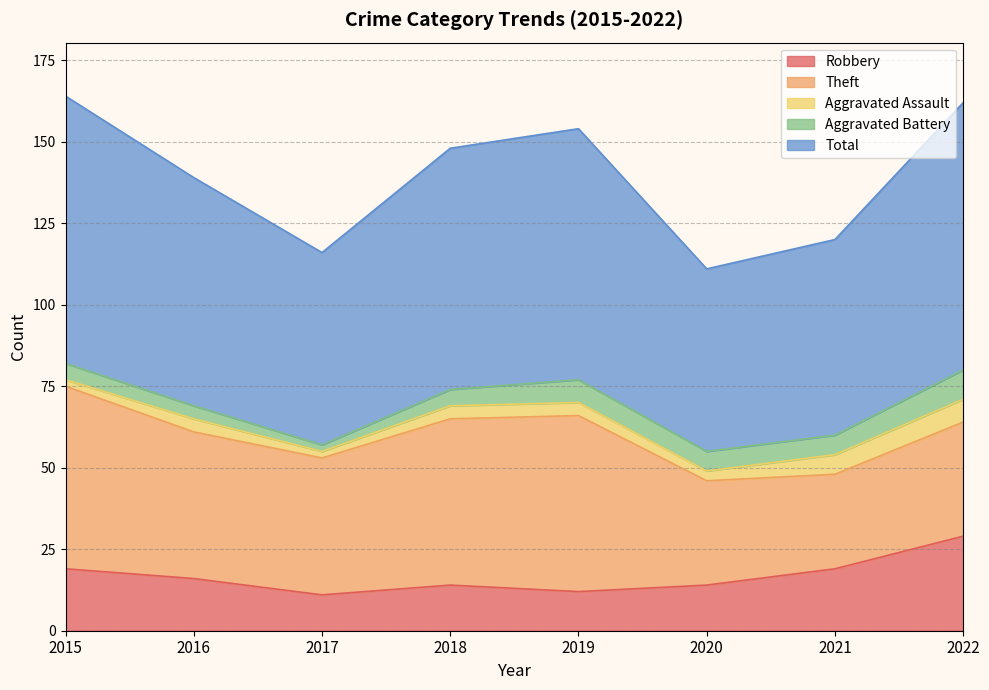

Rank the categories by Total value from lowest to highest.

2020, 2017, 2021, 2016, 2018, 2019, 2015, 2022